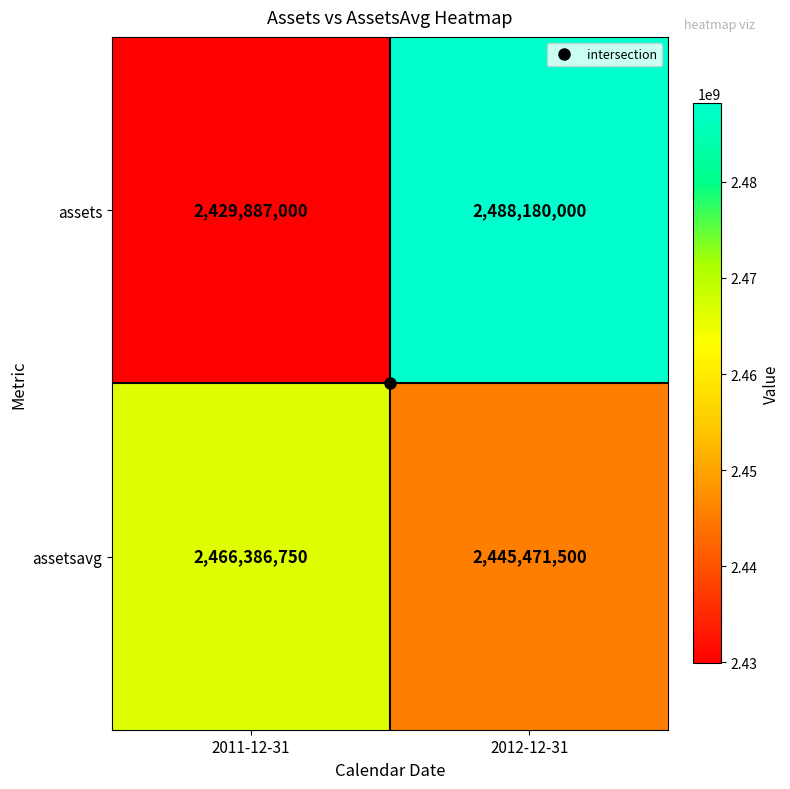

At which category is the sum across all series the highest?

2012-12-31